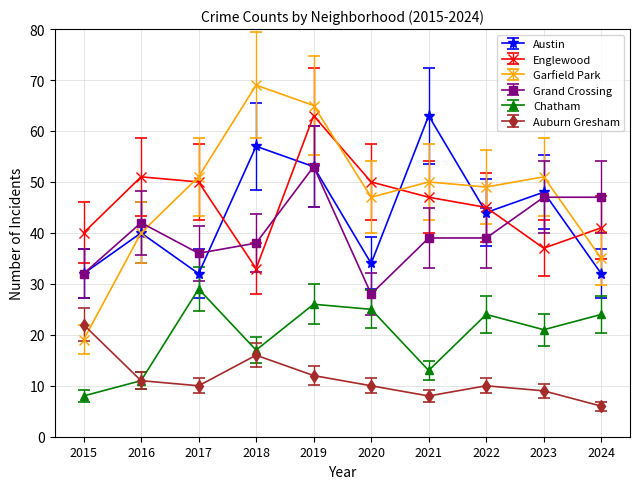

True or false: Englewood and Auburn Gresham intersect in this chart.

False